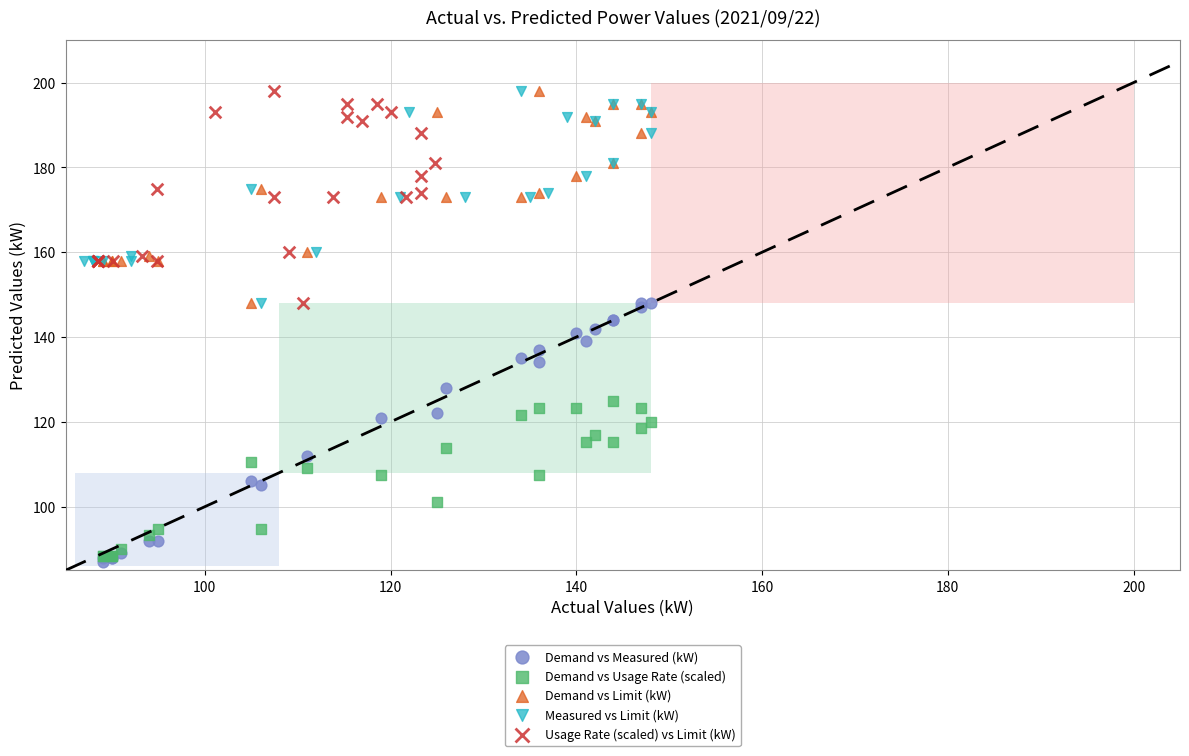

Which series has the largest Y range (max minus min)?

Demand vs Measured (kW)